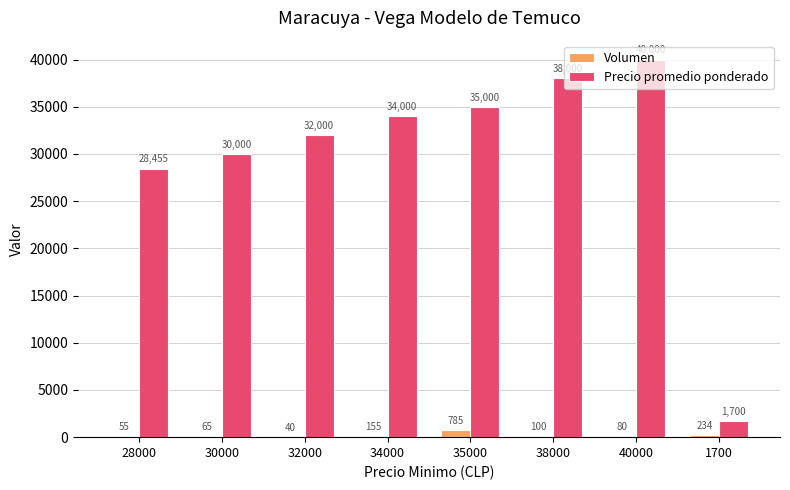

Which series has the largest total across all categories?

Precio promedio ponderado